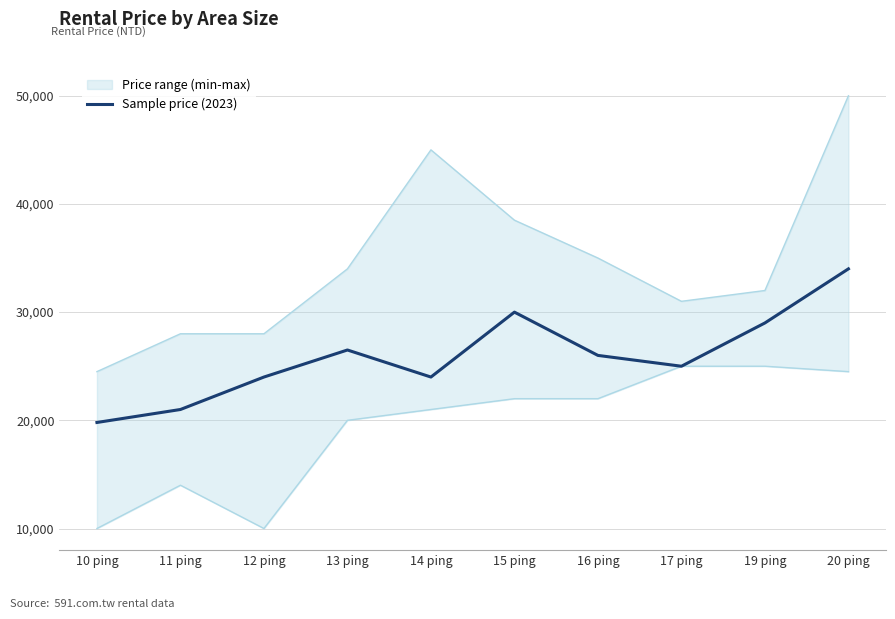

How many points are lower than both their immediate neighbors (excluding endpoints)?

2